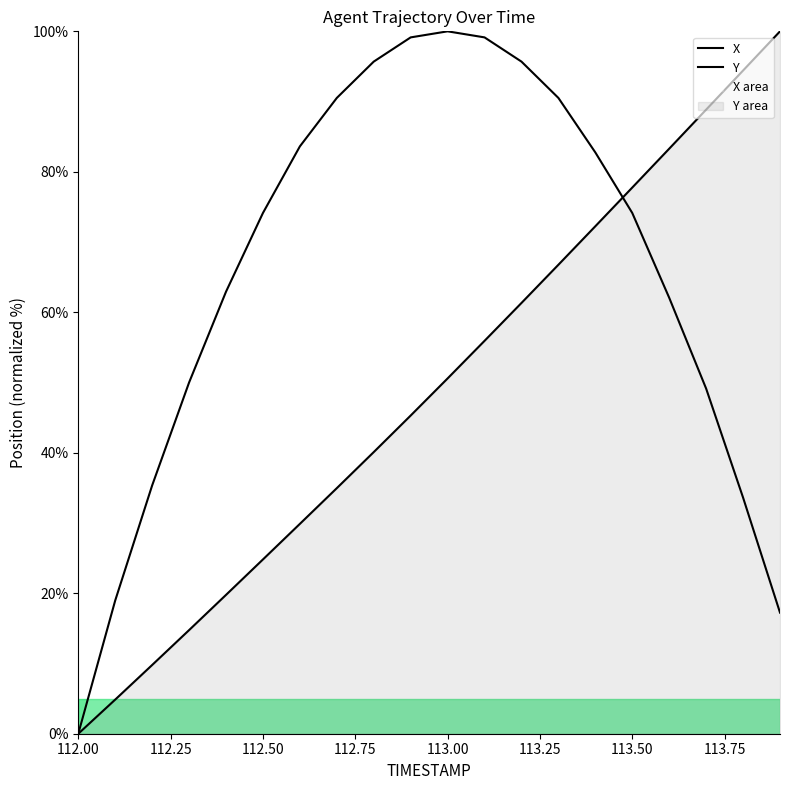

What position from the right is 112.2?

18